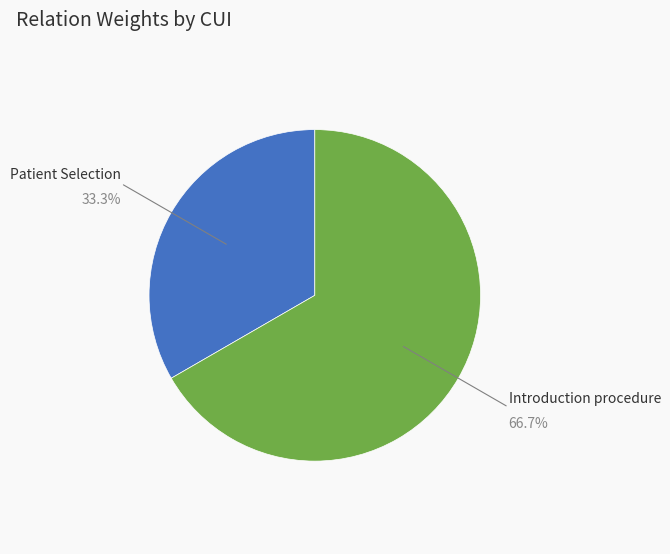

Which category has the biggest portion of the pie?

Introduction procedure